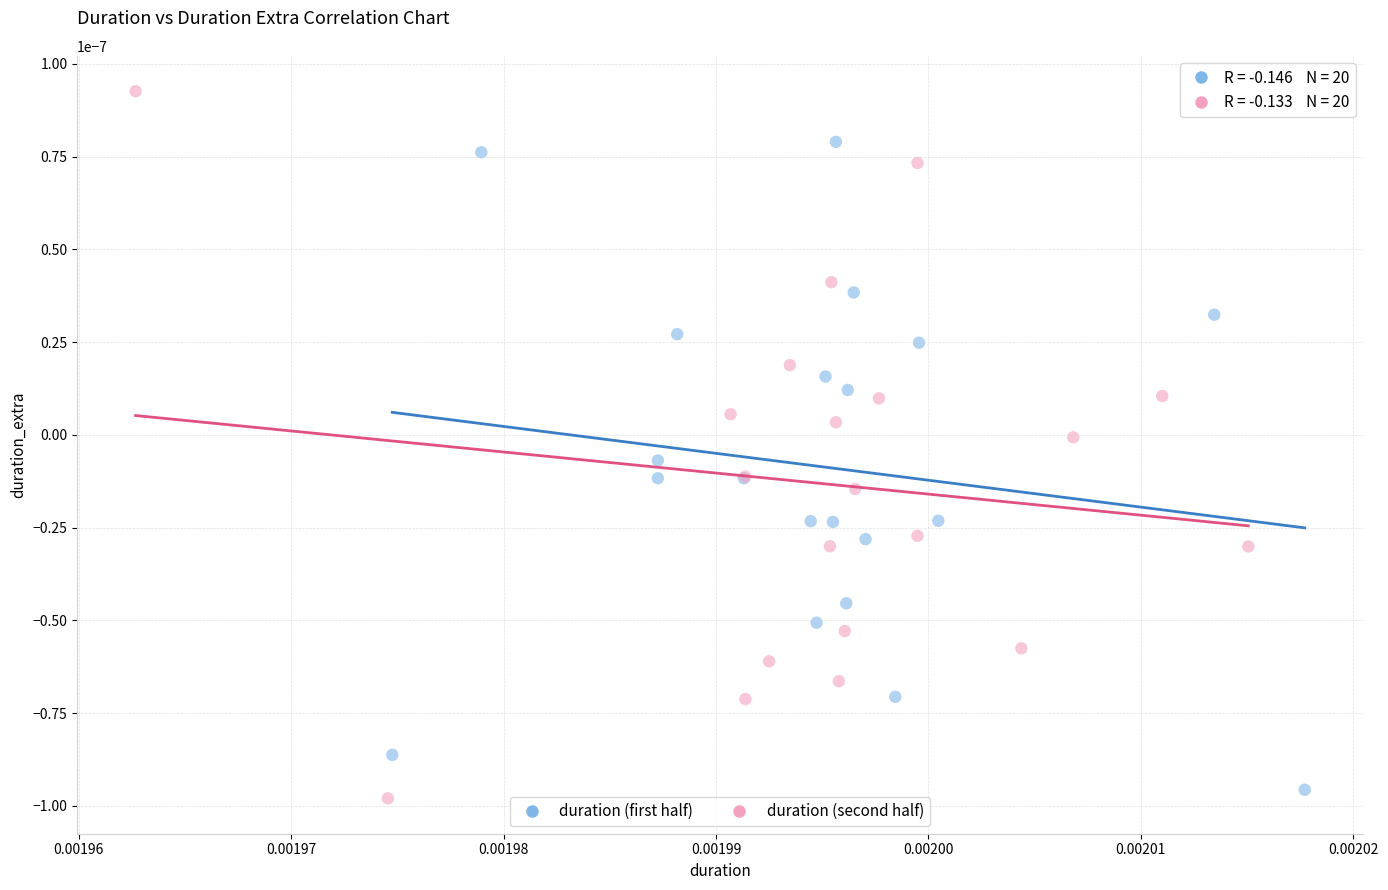

Which series contains the highest Y value?

duration (second half)